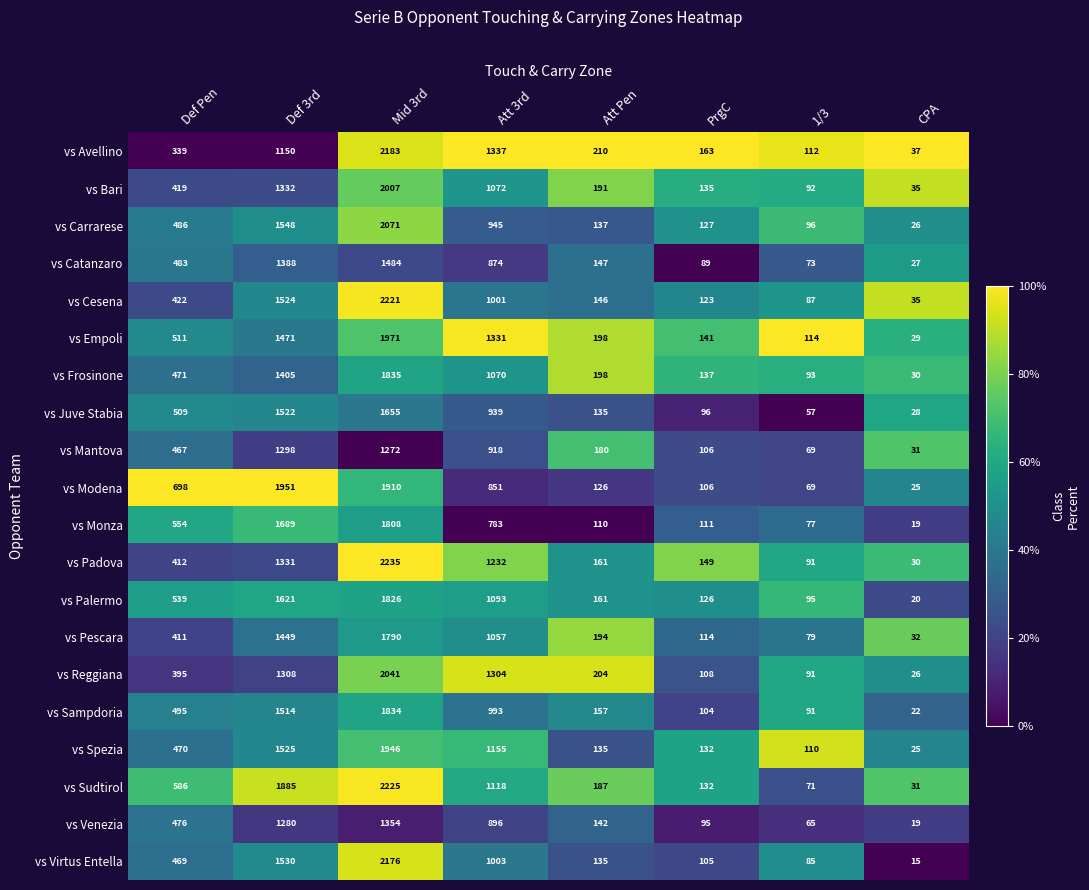

Which category has the lowest value across all series?

CPA